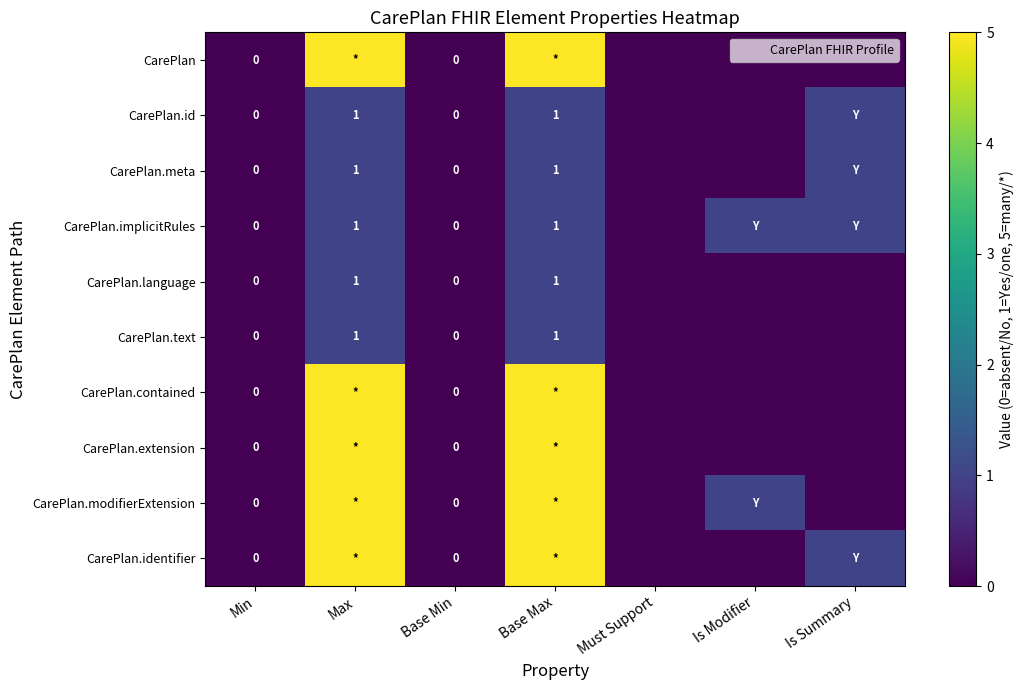

True or false: CarePlan.language has a value of 0 at Max.

False